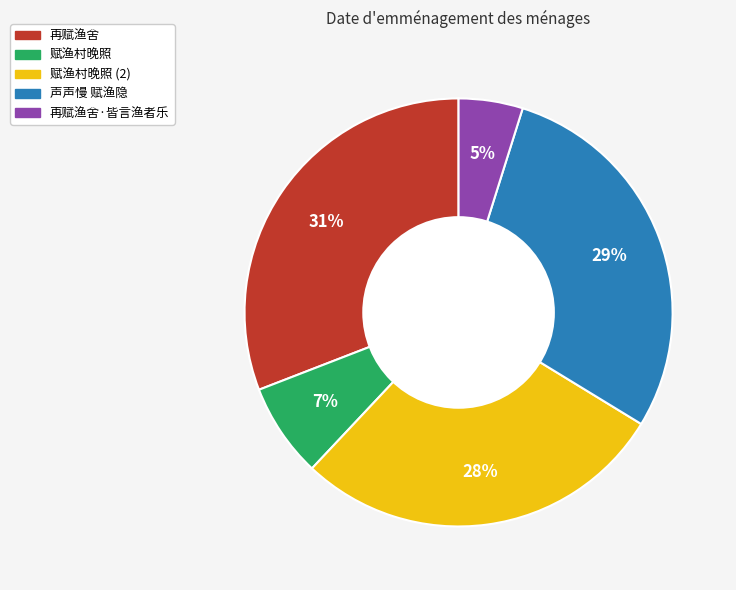

Is there a majority slice in this chart?

No